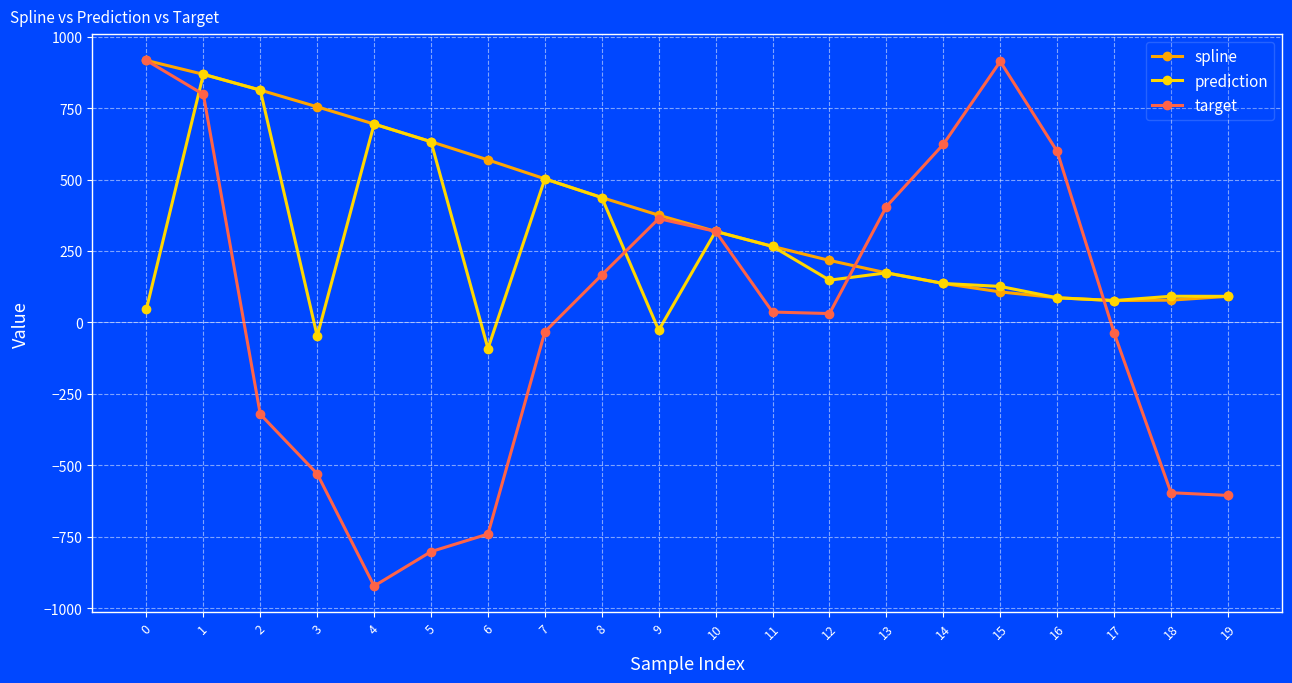

Does the chart have visible grid lines?

Yes